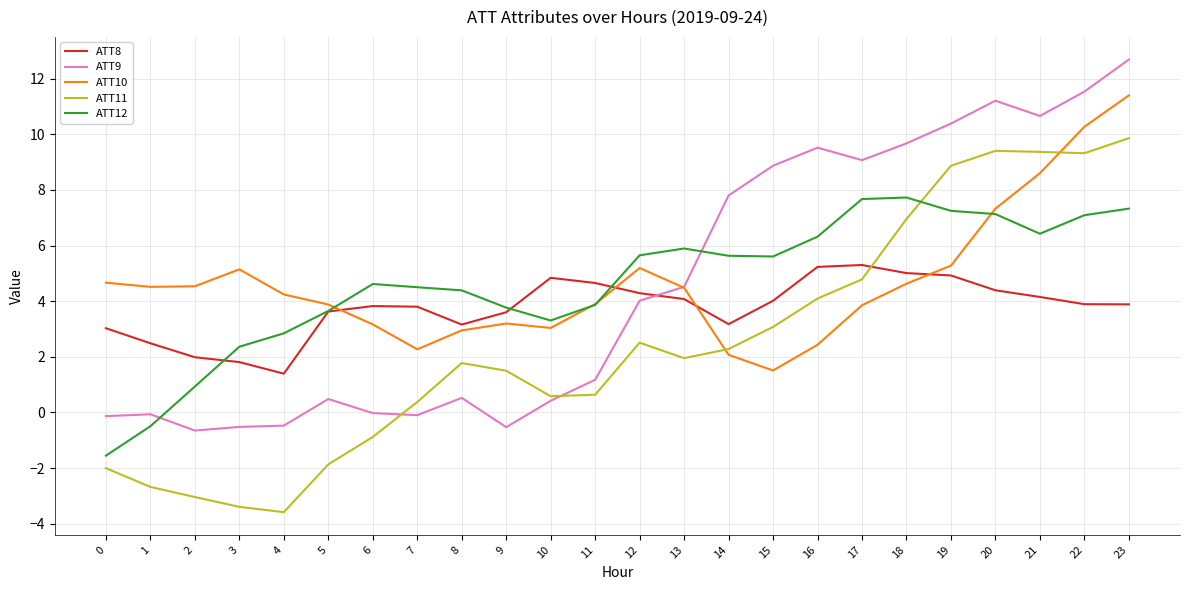

What is the spread (max minus min) of values at 3?

8.5